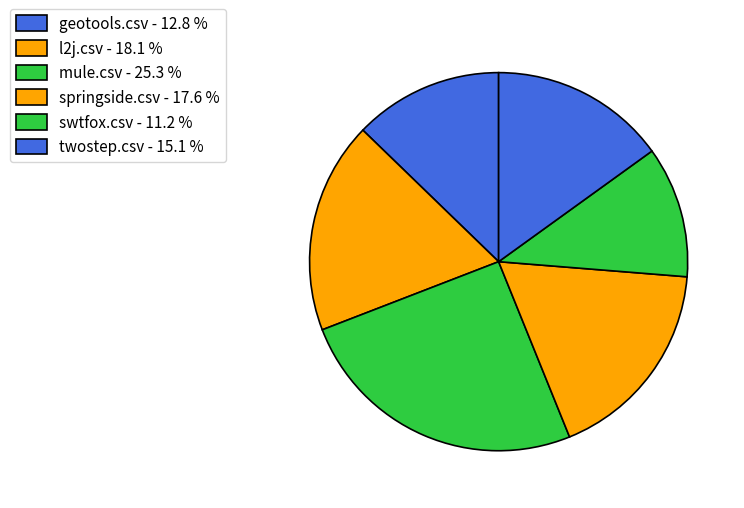

Count the number of slices in the pie.

6